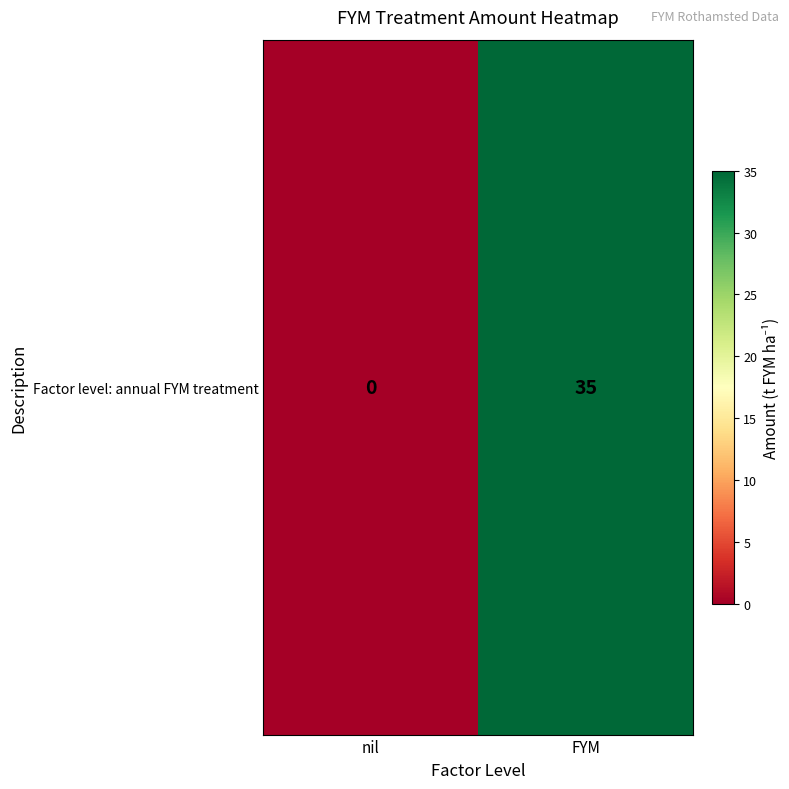

Reading left to right, extract all data points from this chart.

nil=0	FYM=35